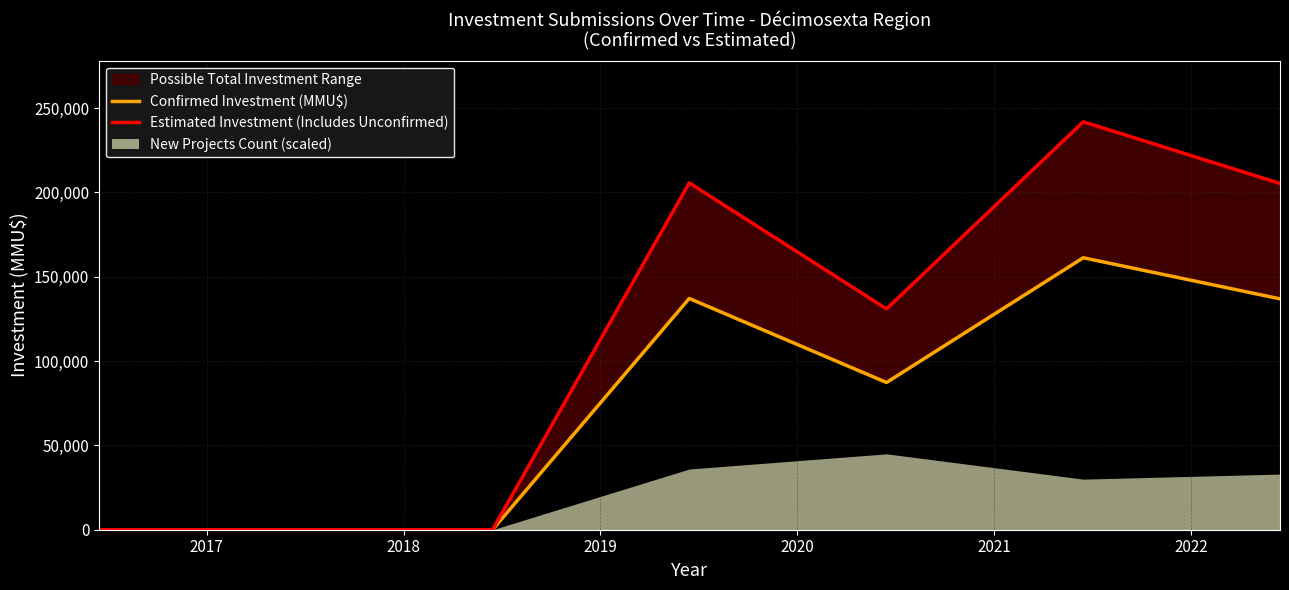

True or false: Confirmed Investment (MMU$) and Estimated Investment (Includes Unconfirmed) intersect in this chart.

False